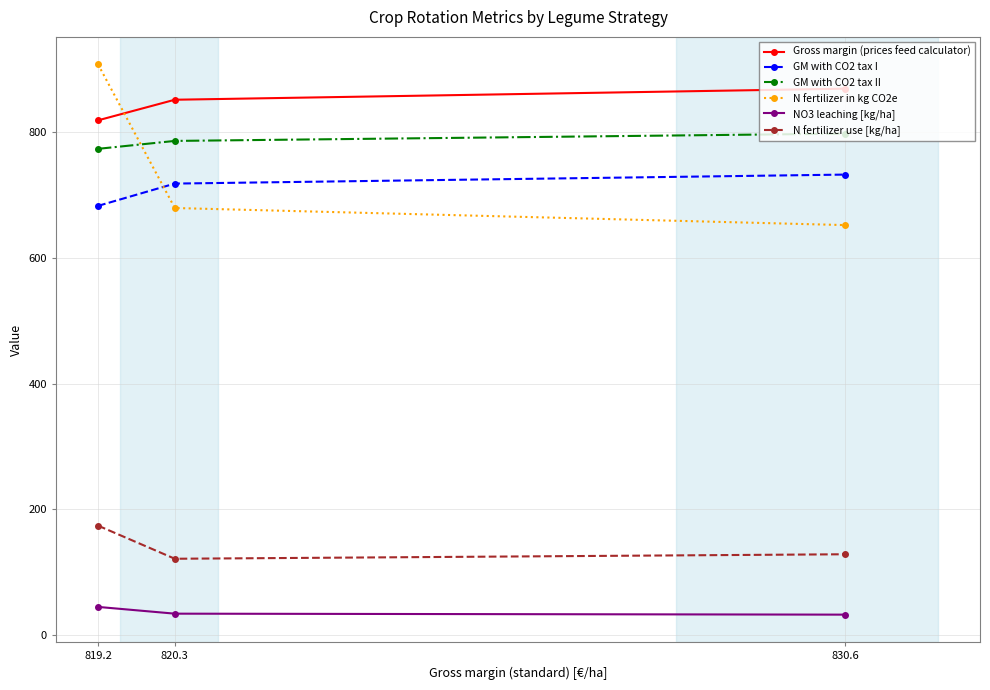

What is the difference between the N fertilizer in kg CO2e values at 819.2 and 820.3?

228.7